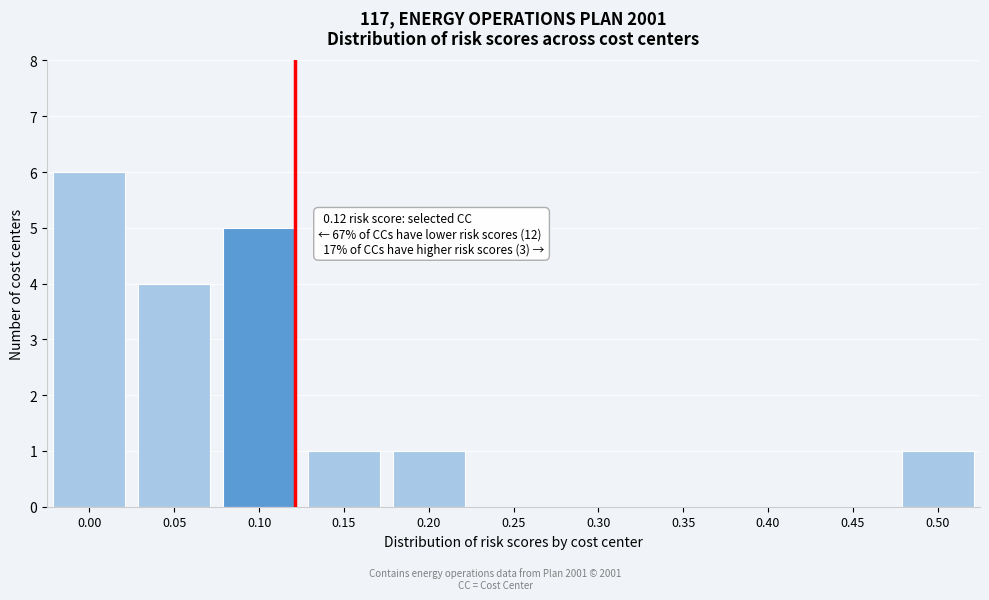

Reading right to left, list all the values displayed in this chart.

0.50=1	0.45=0	0.40=0	0.35=0	0.30=0	0.25=0	0.20=1	0.15=1	0.10=5	0.05=4	0.00=6